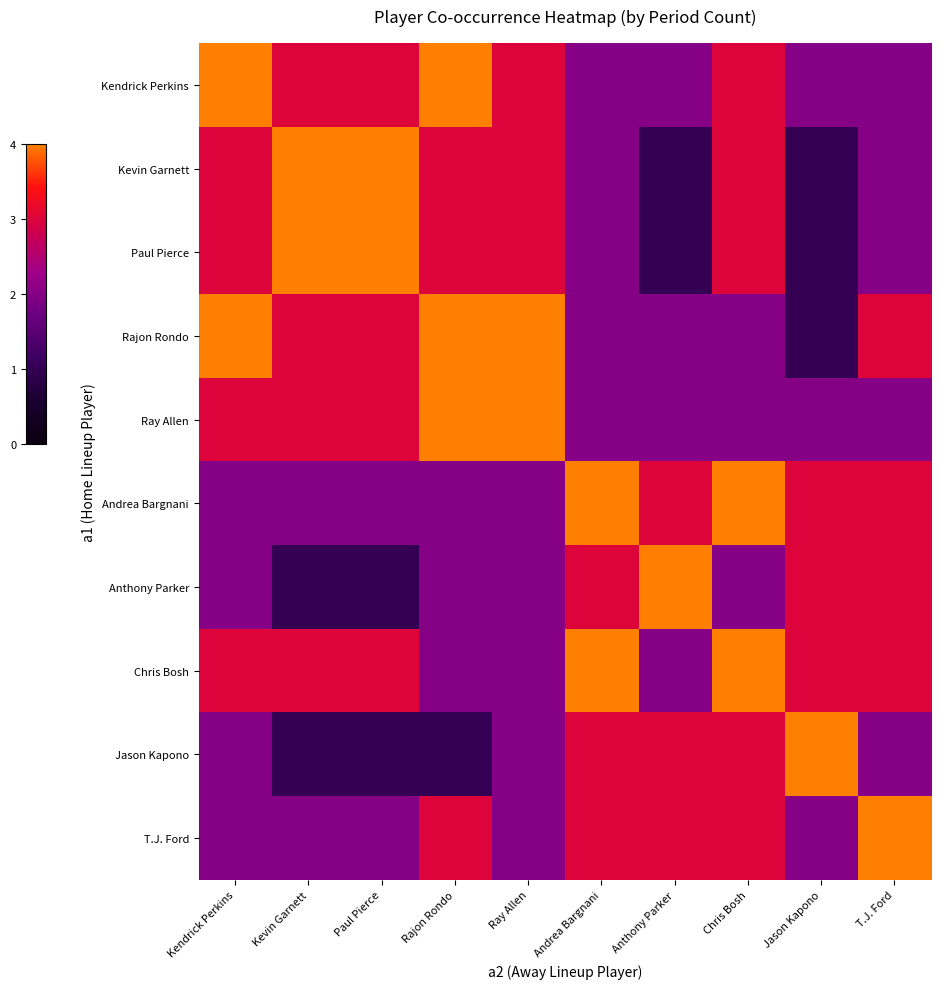

List the series in order of their peak value, lowest first.

Kendrick Perkins, Kevin Garnett, Paul Pierce, Rajon Rondo, Ray Allen, Andrea Bargnani, Anthony Parker, Chris Bosh, Jason Kapono, T.J. Ford